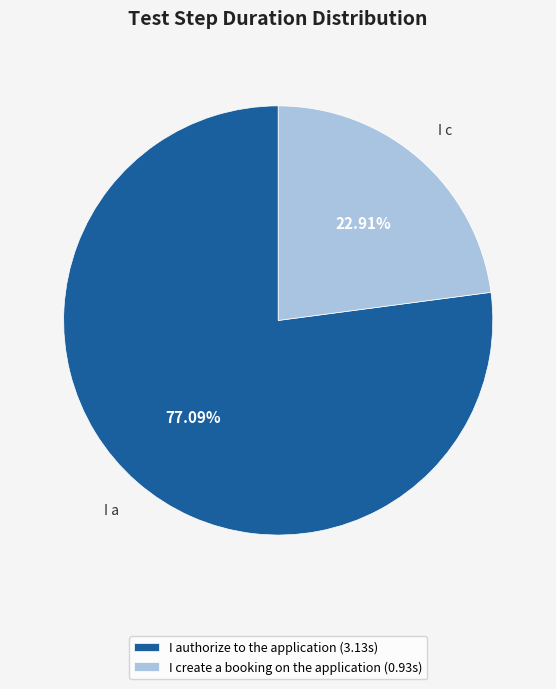

What is the smallest slice in the pie chart?

I create a booking on the application